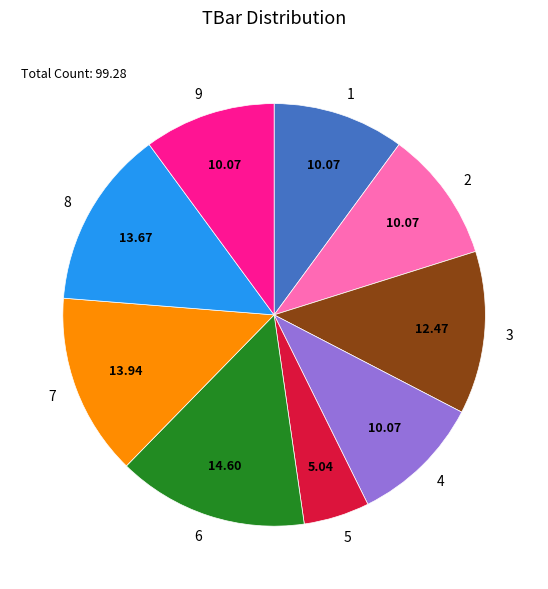

Which has a higher value, 6 or 8?

6